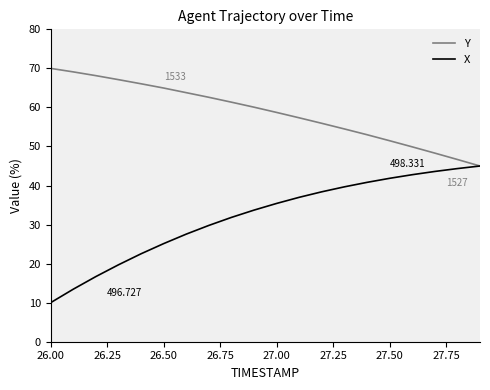

What is the minimum value for X?

10.0